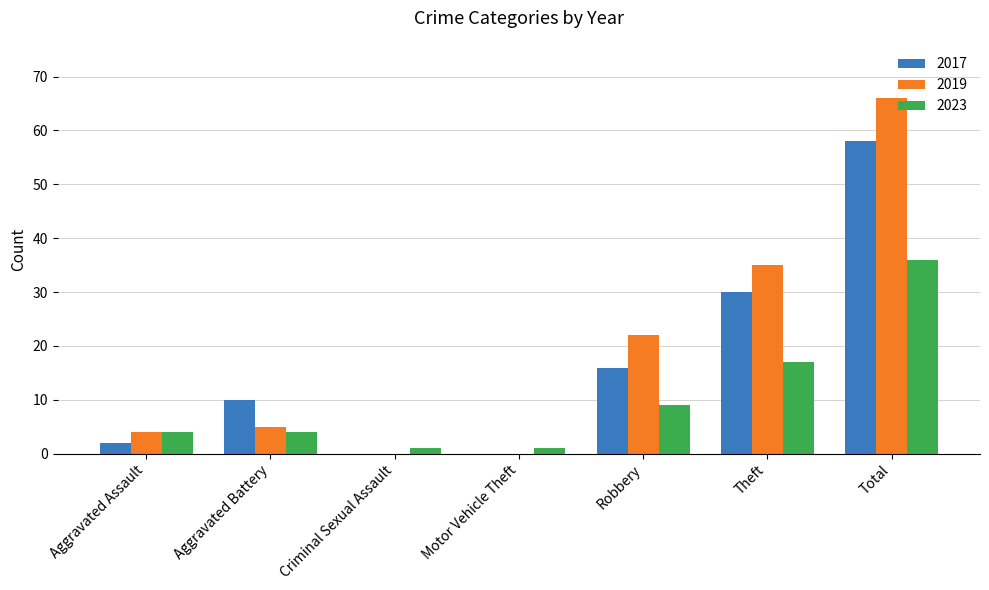

True or false: 2017 has a value of 13 at Aggravated Battery.

False